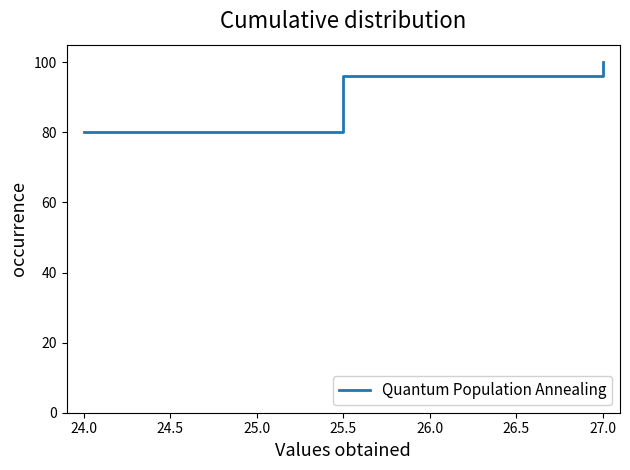

Does the chart display data point markers on the line(s)?

No